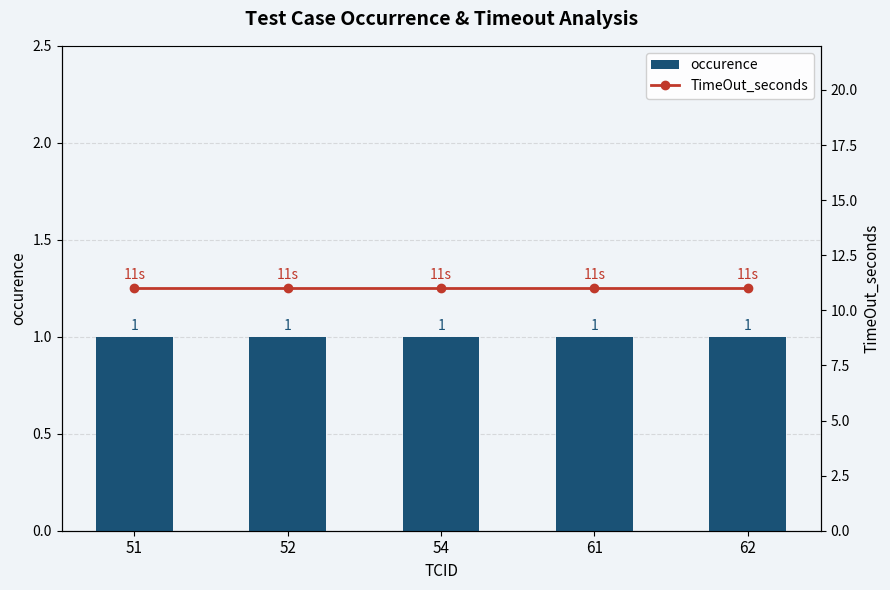

The value of TimeOut_seconds at 62 is 3. True or false?

False